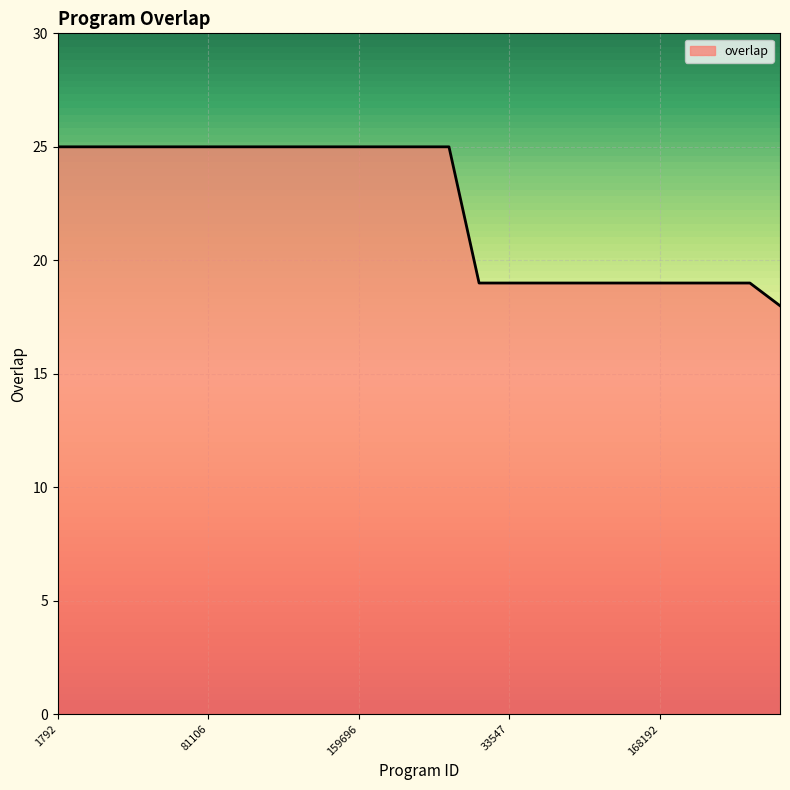

What is the greatest value displayed?

25